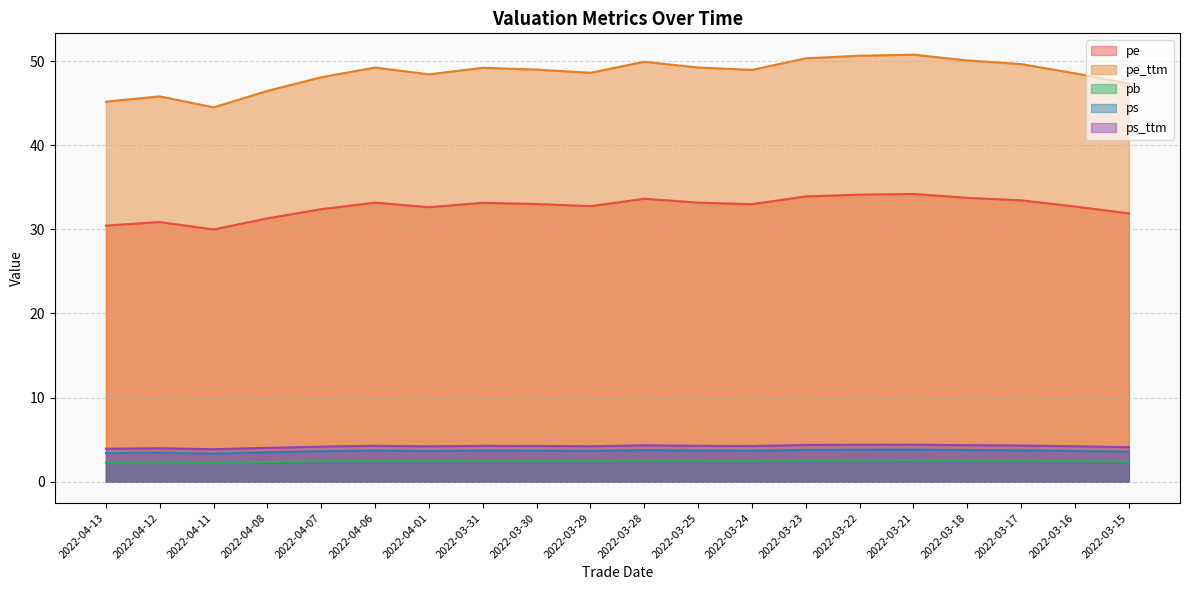

True or false: pe and pb cross at least once.

False